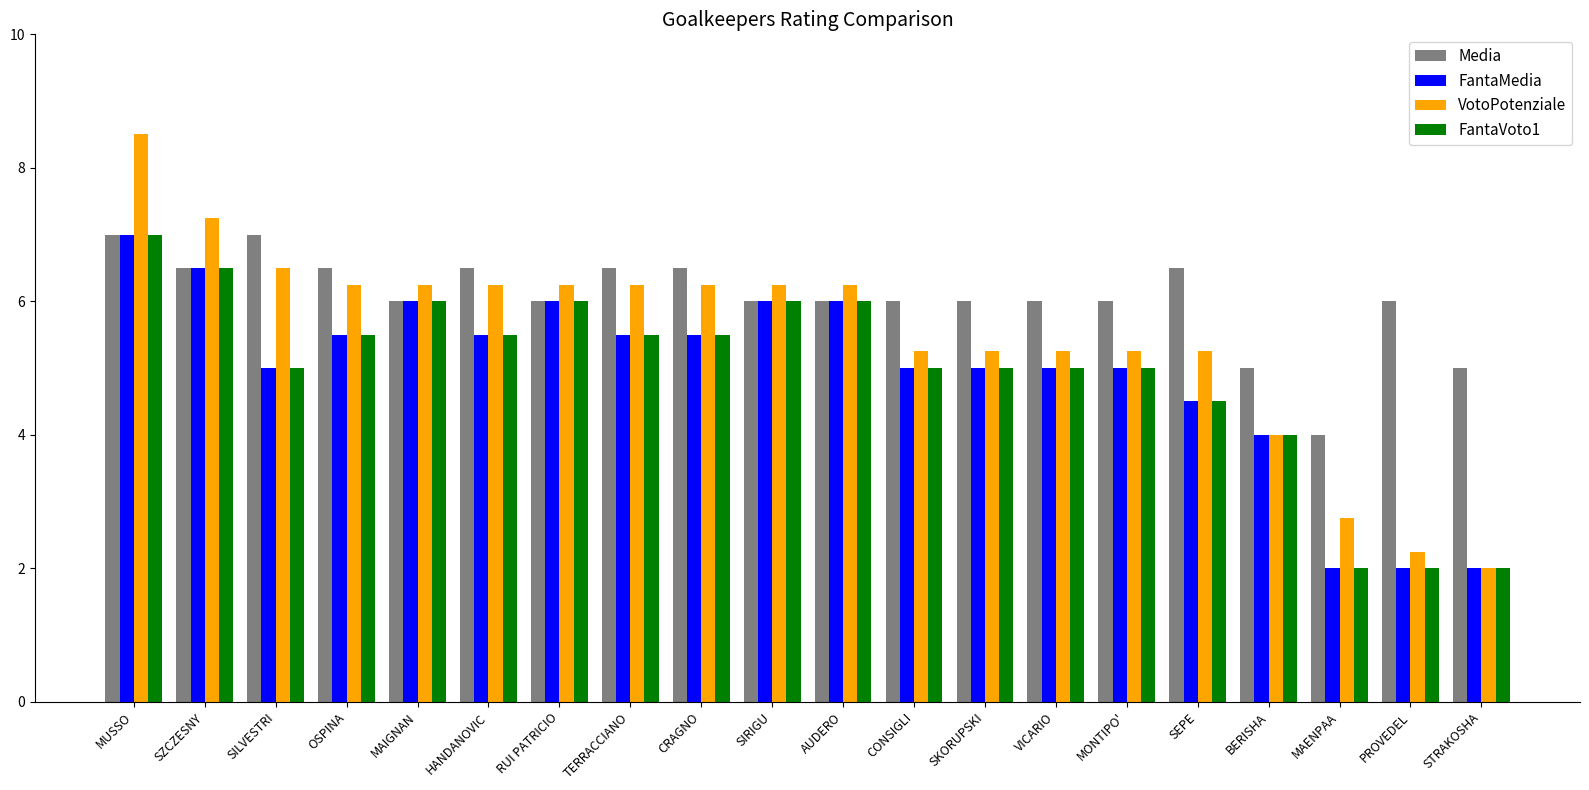

At which category is the sum across all series the highest?

MUSSO